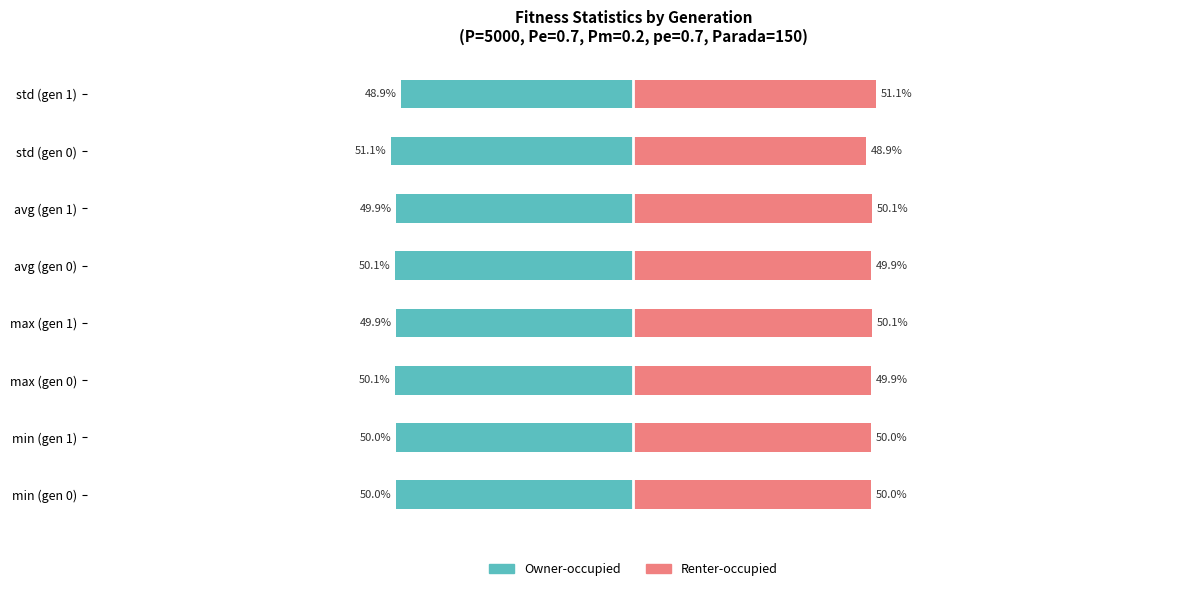

Rank the series by their average value, from highest to lowest.

Renter-occupied, Owner-occupied